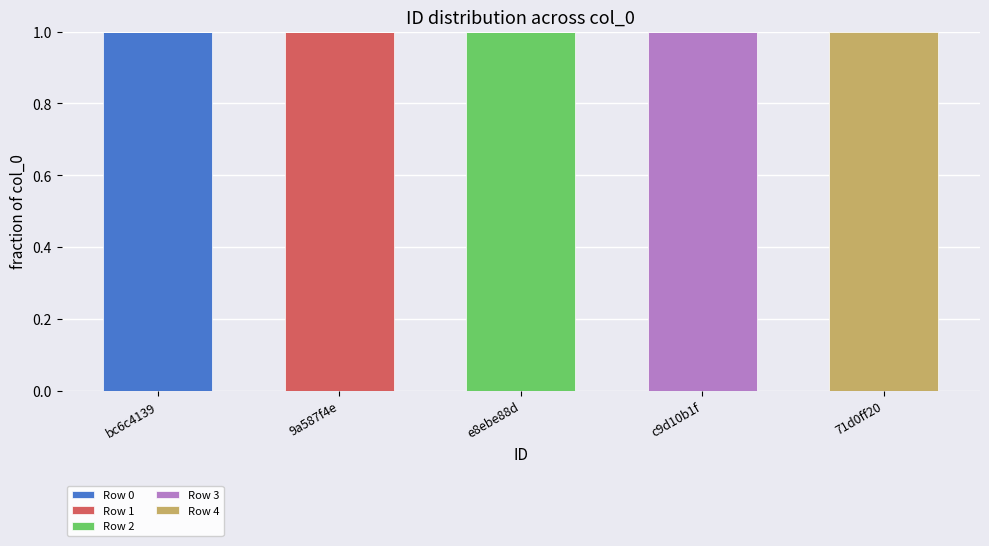

Reading right to left, what are the values for Row 0?

71d0ff20=0	c9d10b1f=0	e8ebe88d=0	9a587f4e=0	bc6c4139=1